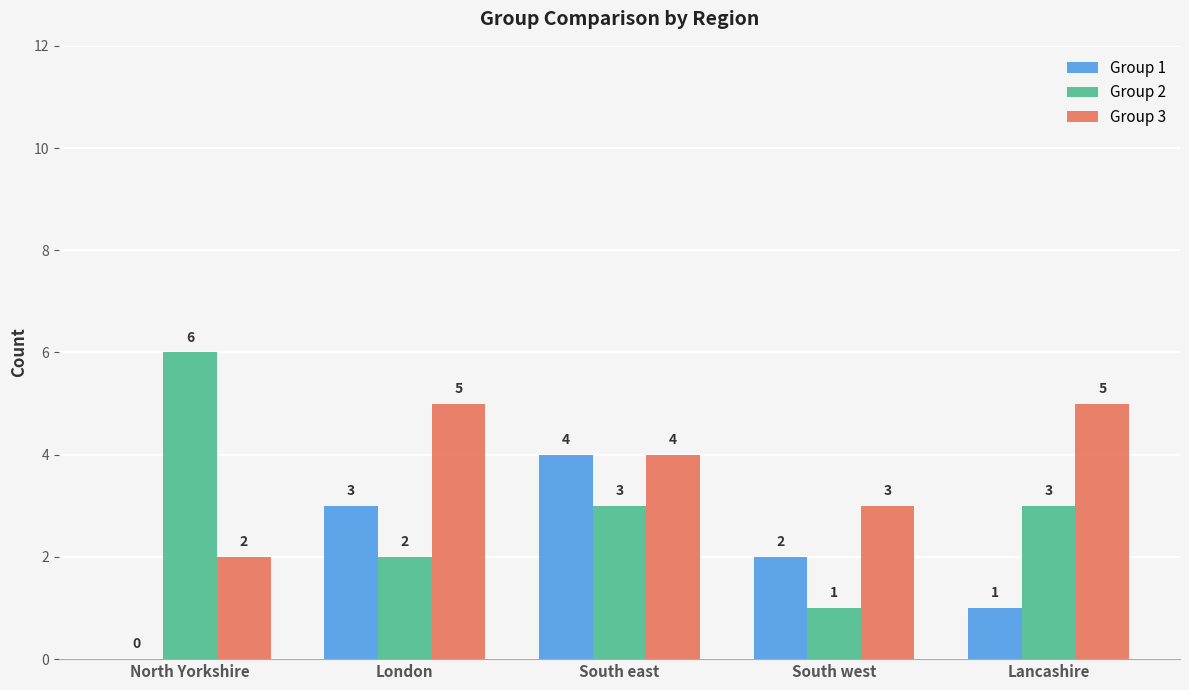

At which category is the sum across all series the highest?

South east